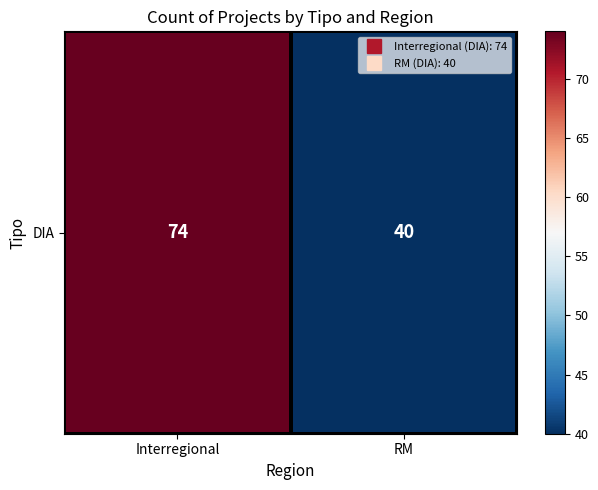

Reading left to right, extract all data points from this chart.

Interregional=74	RM=40